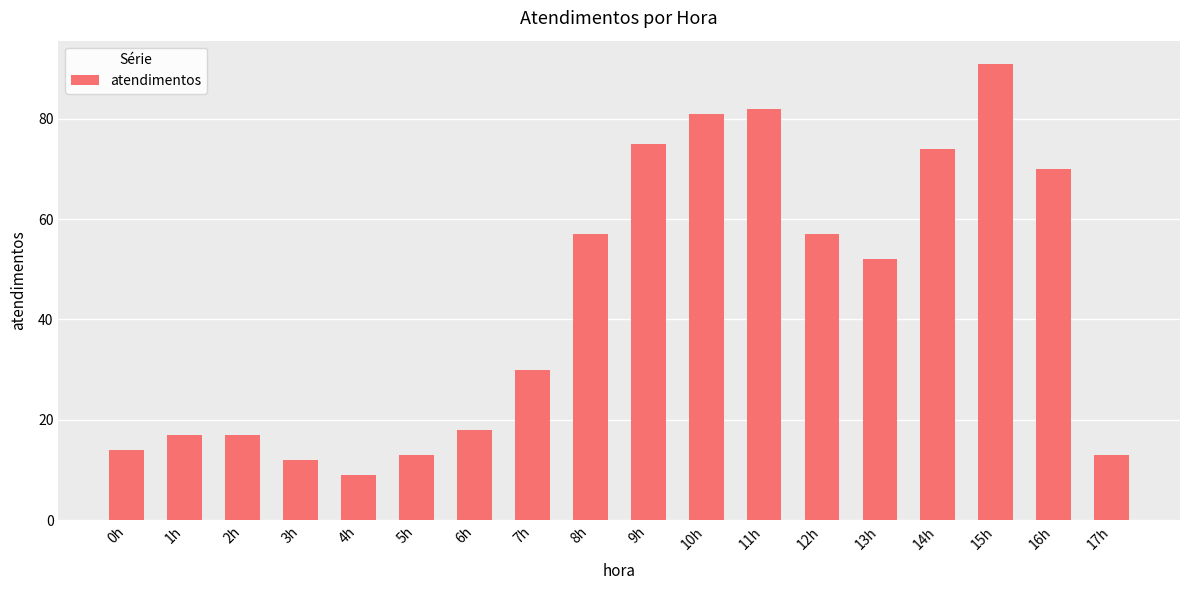

Reading left to right, transcribe all the data shown in this chart.

0h=14	1h=17	2h=17	3h=12	4h=9	5h=13	6h=18	7h=30	8h=57	9h=75	10h=81	11h=82	12h=57	13h=52	14h=74	15h=91	16h=70	17h=13